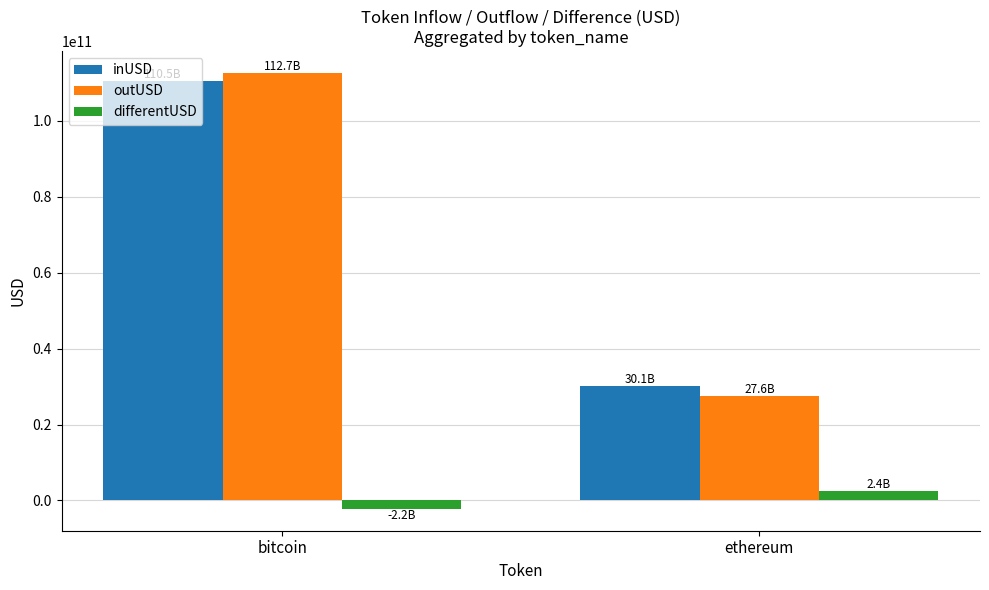

What is the total value across all series at ethereum?

60141776846.4